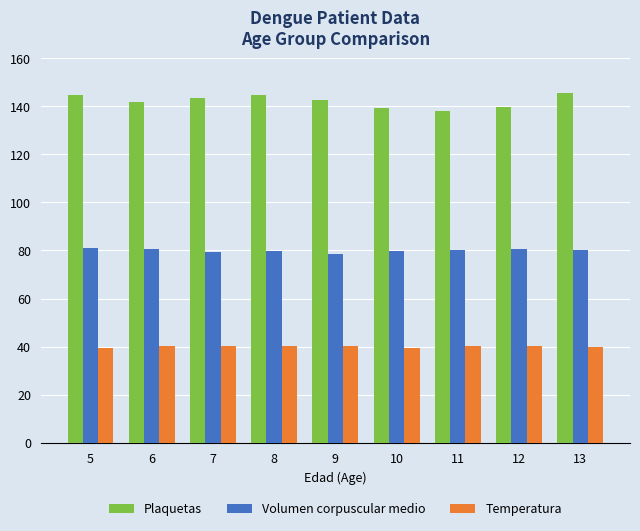

What are all the series names shown in the legend?

Plaquetas, Volumen corpuscular medio, Temperatura